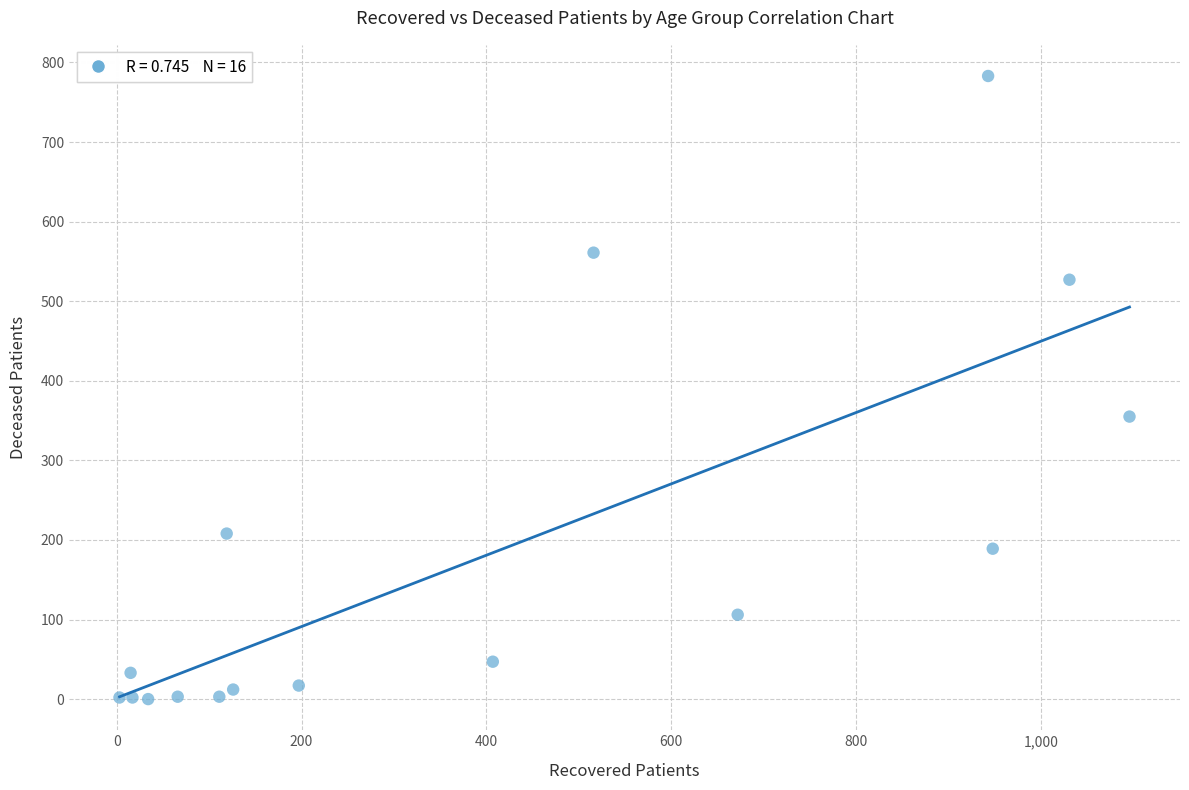

What is the range of X values (max minus min)?

1093